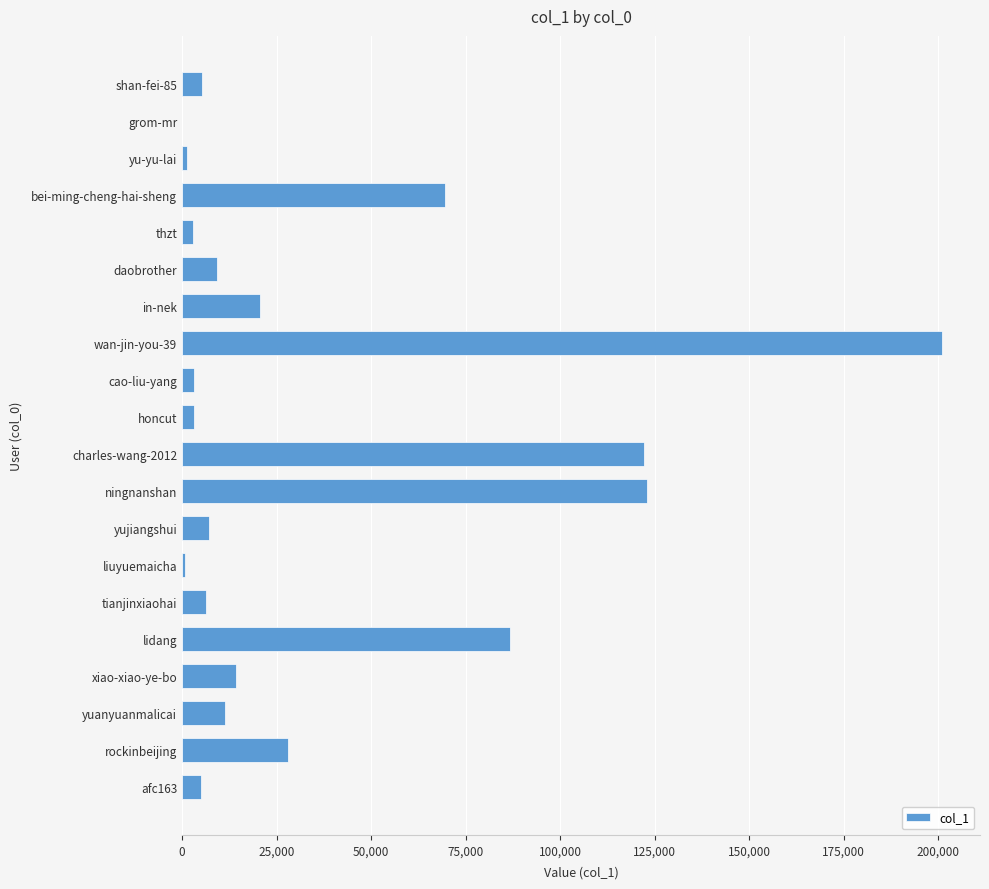

Approximately how many times larger is the value at wan-jin-you-39 compared to lidang?

2.3